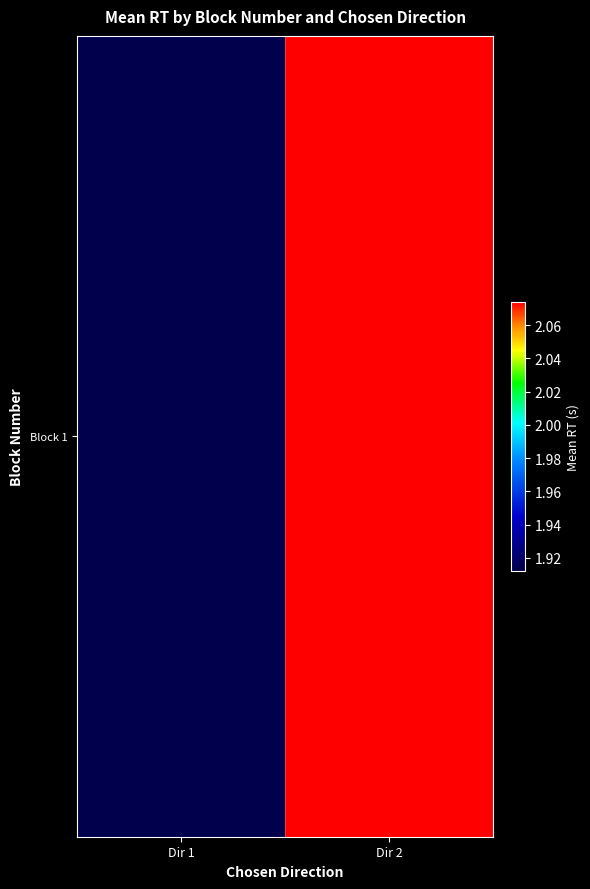

What is the average value?

2.0